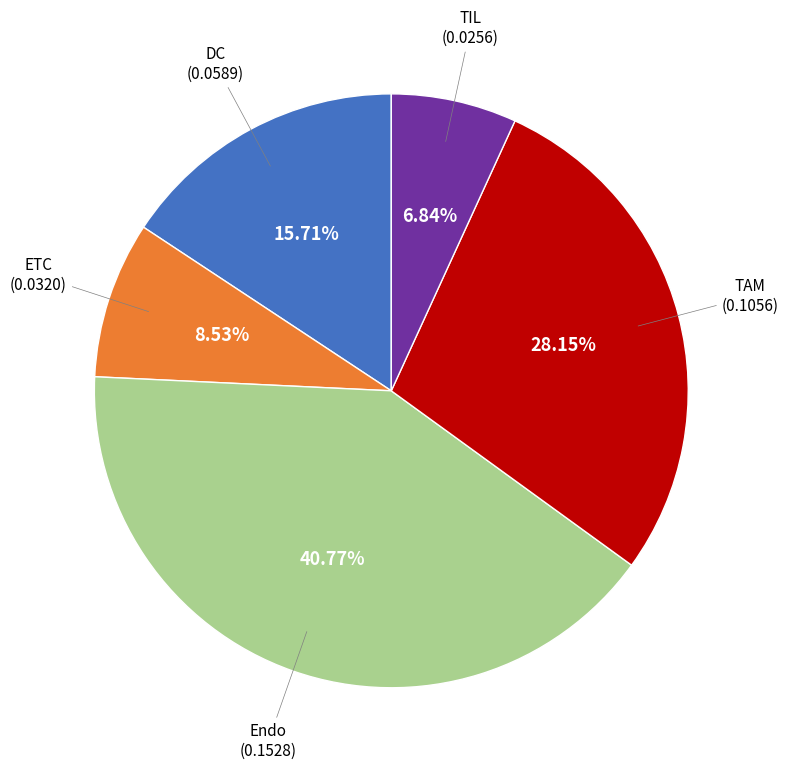

Does any single category account for the majority?

No